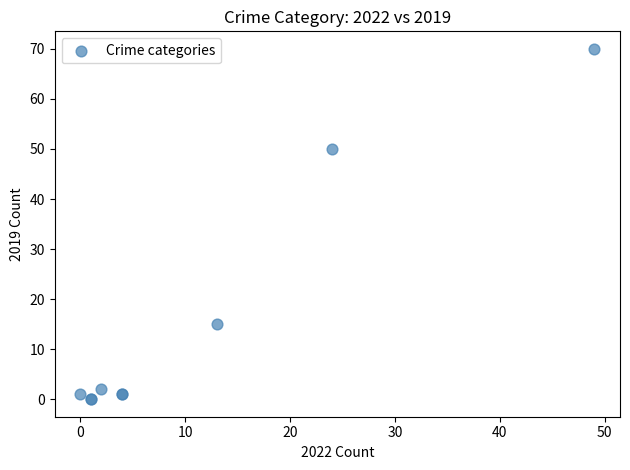

What Y value in the scatter plot is closest to 35?

50